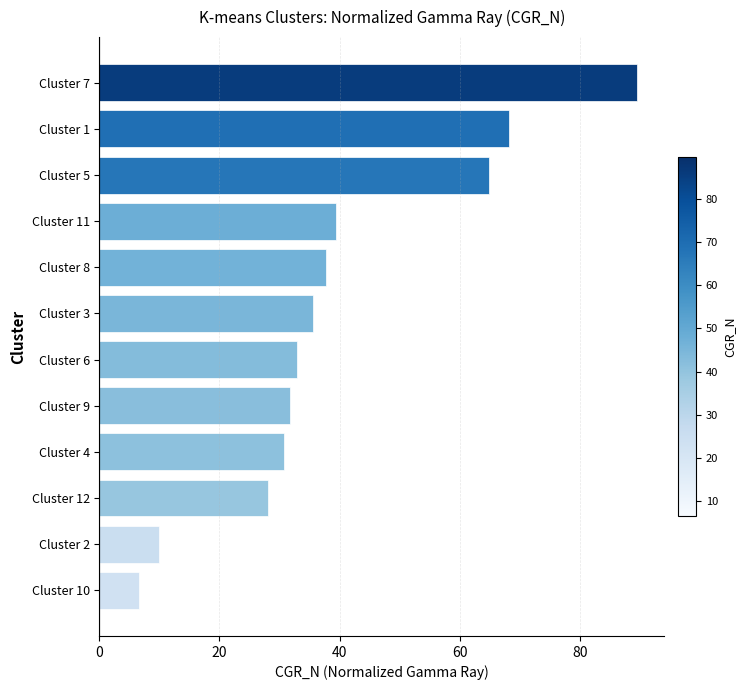

At which category does the chart reach its peak across all series?

Cluster 7